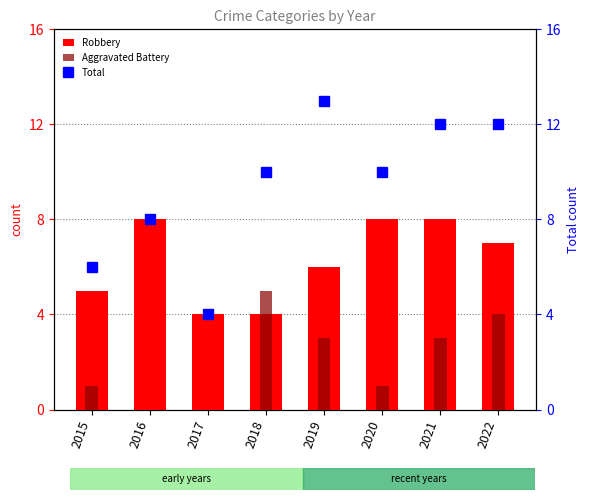

Which series has the largest range (max minus min)?

Total